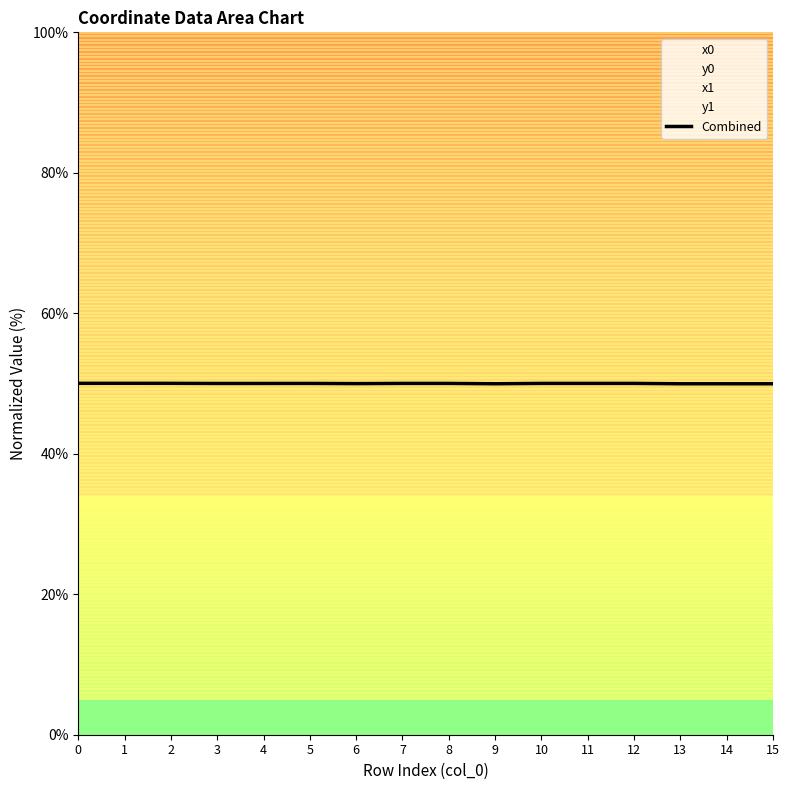

What is the difference between the second highest and minimum values?

0.1